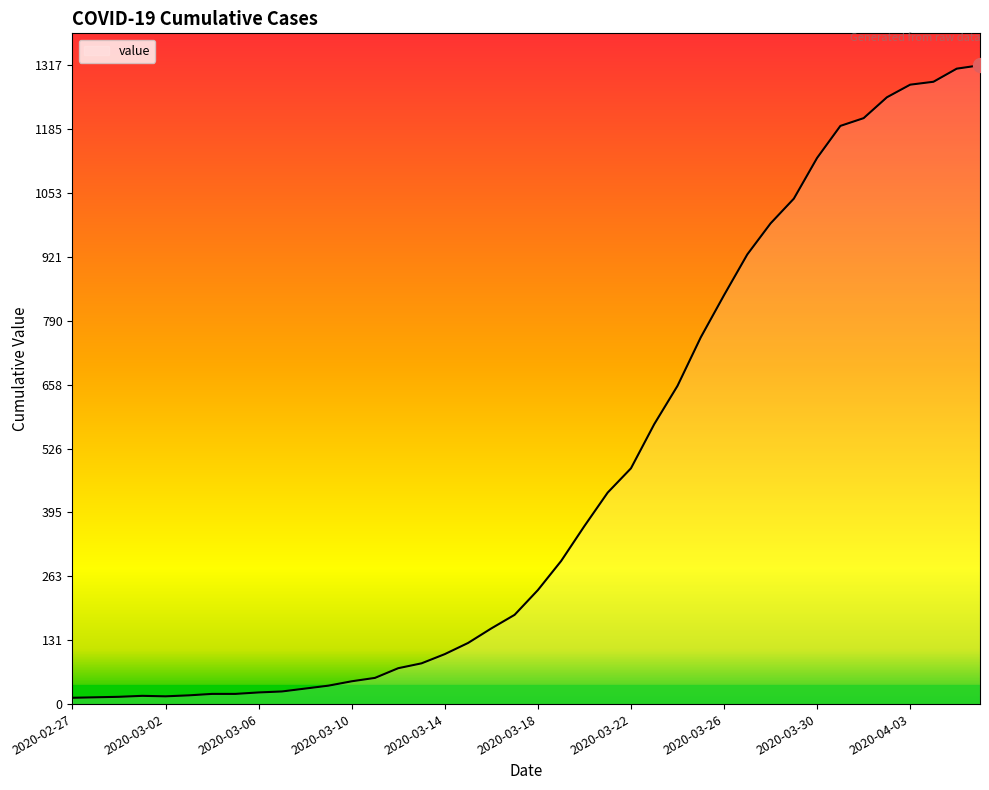

What is the maximum value shown in the chart?

1317